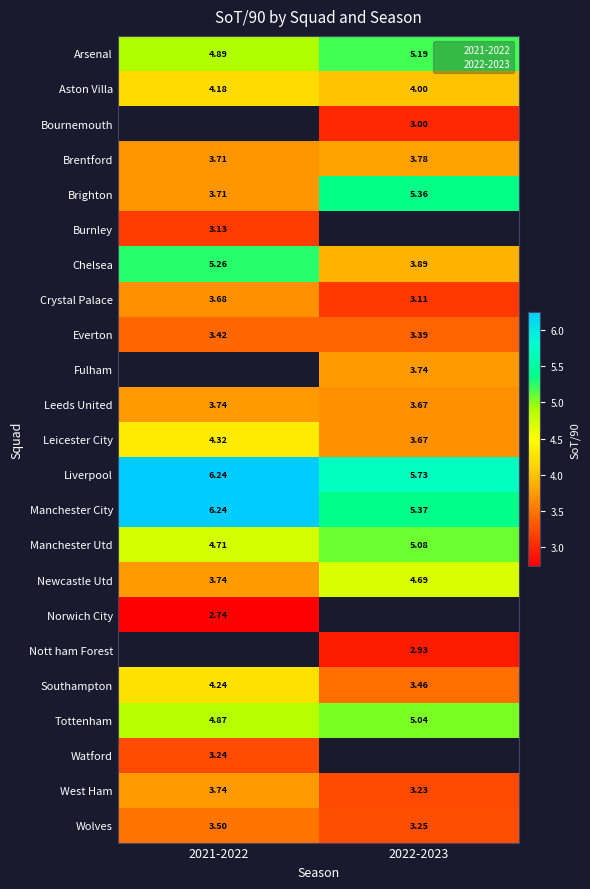

Which series has the largest total across all categories?

Liverpool